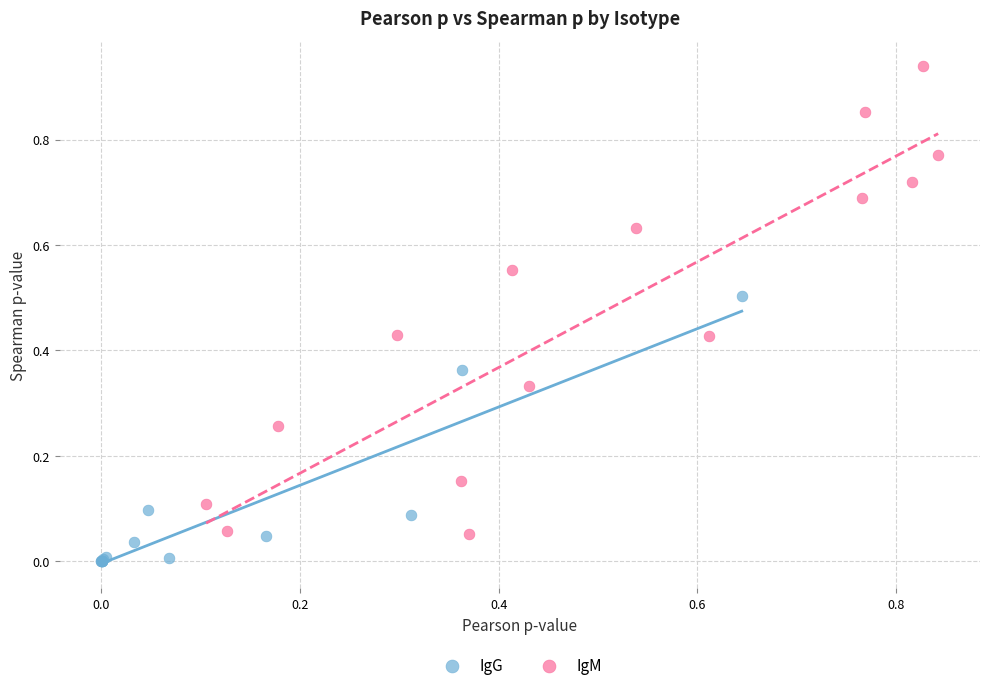

What are all the series names shown in the legend?

IgG, IgM